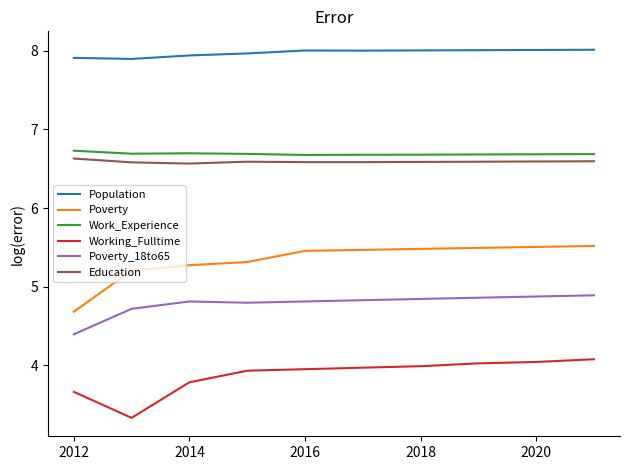

What is the difference between the maximum and minimum values in the Poverty_18to65 series?

0.5